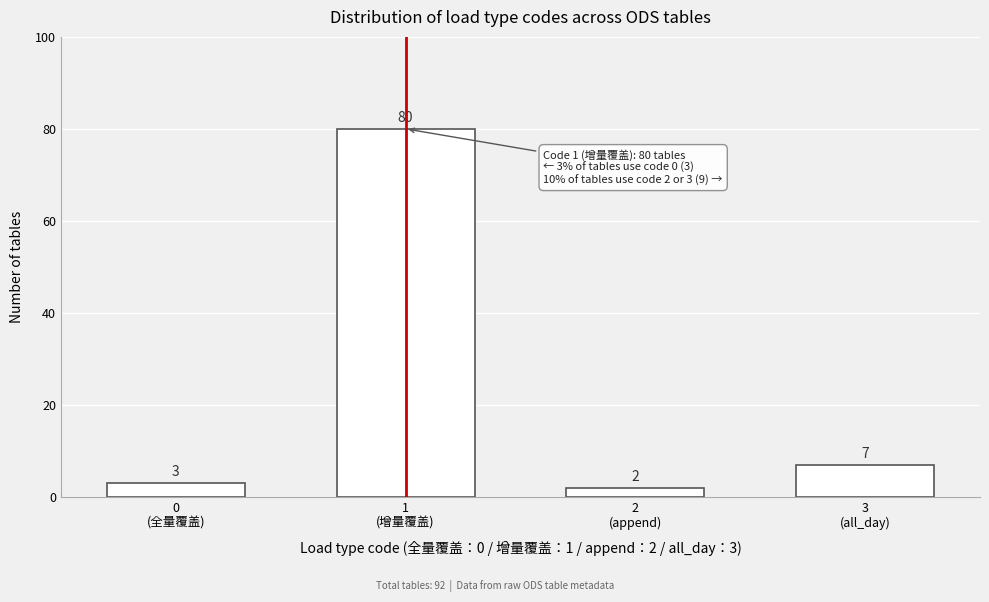

Reading right to left, transcribe all the data shown in this chart.

7	2	80	3